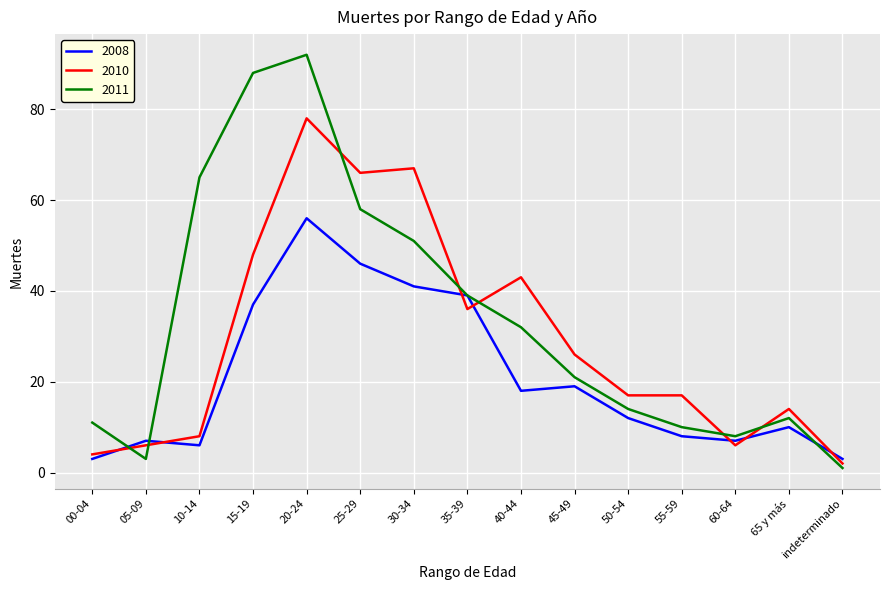

Which category has the highest value across all series?

20-24